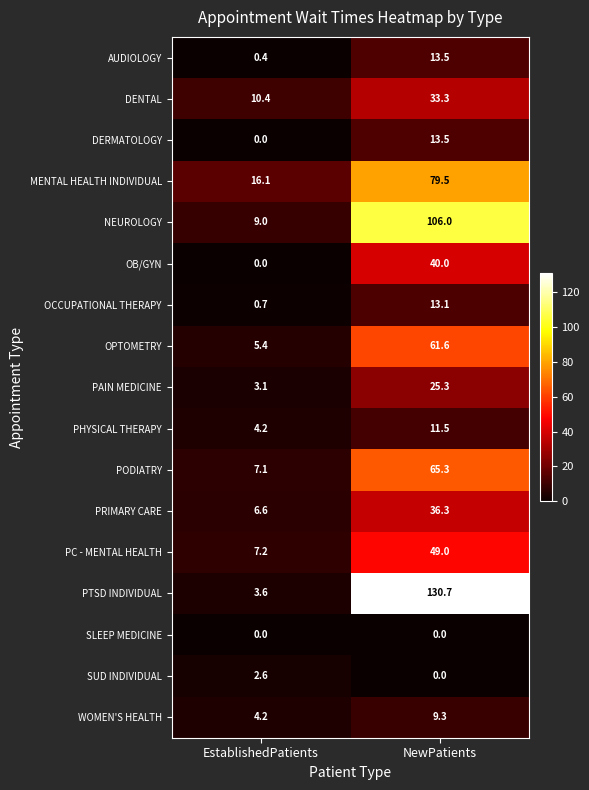

At how many categories does at least one series exceed 44?

1